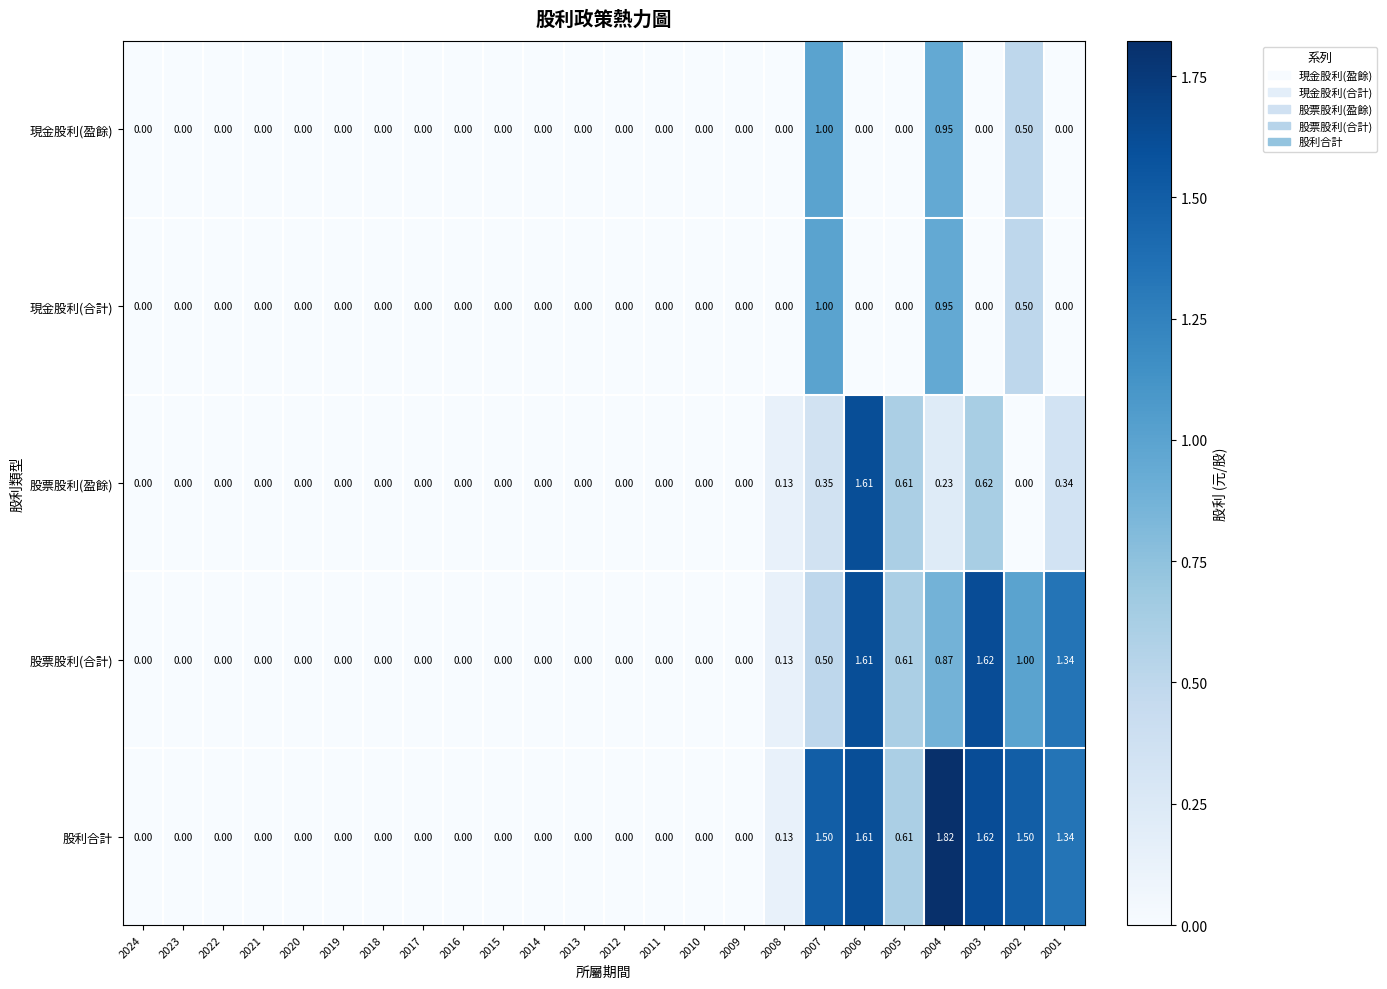

Which series has the largest range (max minus min)?

股利合計